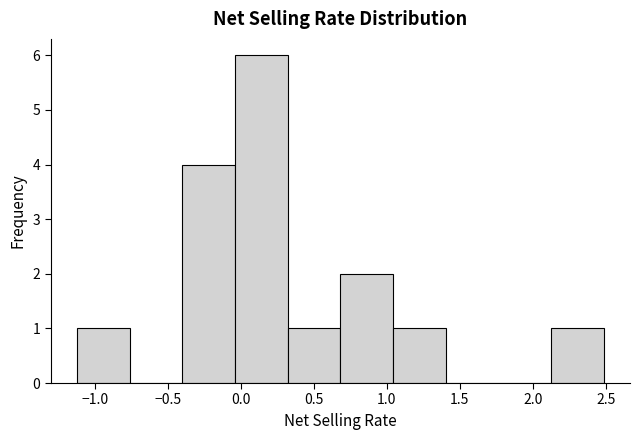

Reading left to right, transcribe this chart: for each bar, give the range it covers on the x-axis and its height. Neither the bar edges nor the heights are printed on the chart, so give them approximately, as read against the axes.

-1.10 to -0.75: 1
-0.75 to -0.40: 0
-0.40 to -0.05: 4
-0.05 to 0.30: 6
0.30 to 0.70: 1
0.70 to 1.05: 2
1.05 to 1.40: 1
1.40 to 1.75: 0
1.75 to 2.10: 0
2.10 to 2.50: 1